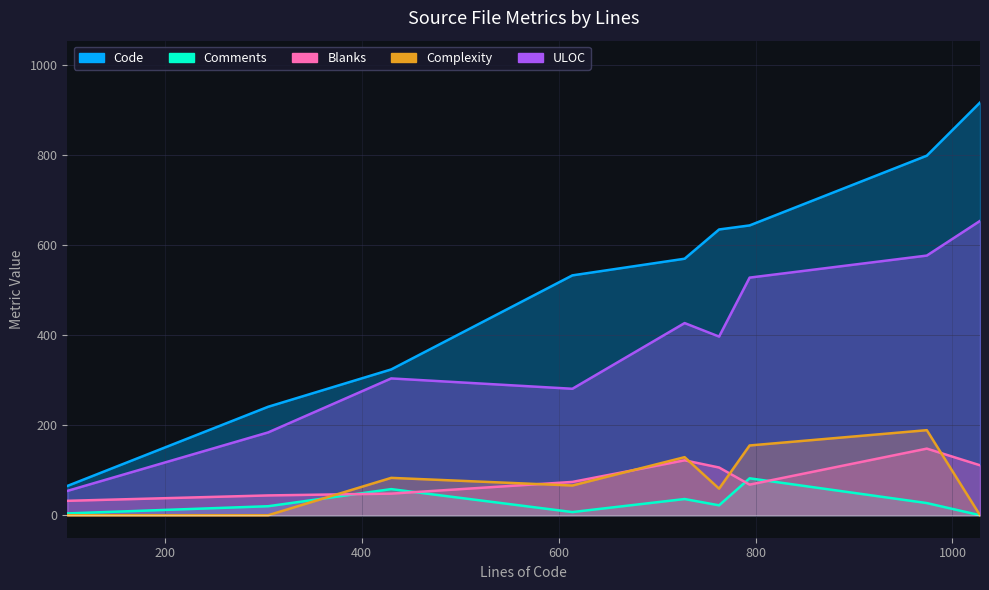

Does the chart have visible grid lines?

Yes